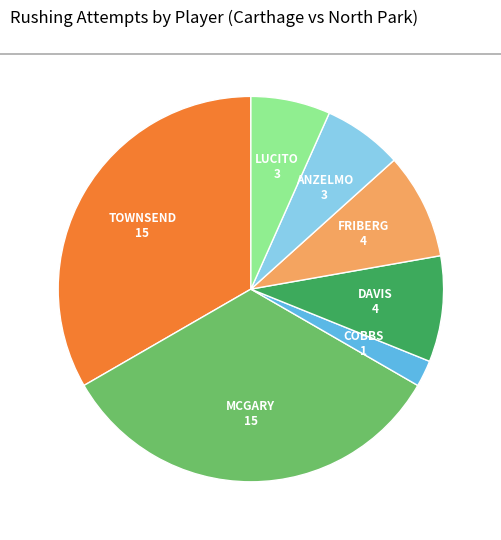

How many segments does this pie chart have?

7